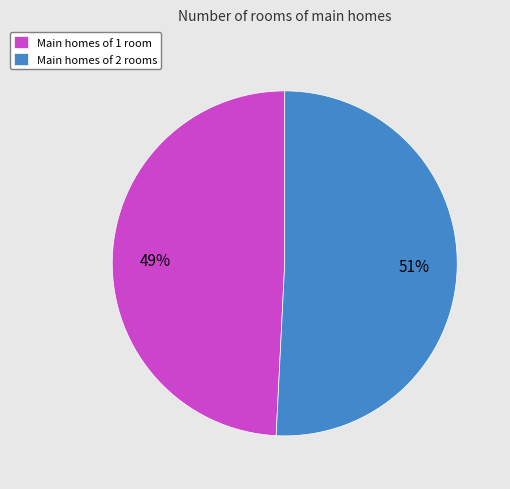

The Main homes of 1 room slice represents 41% of the pie. True or false?

False